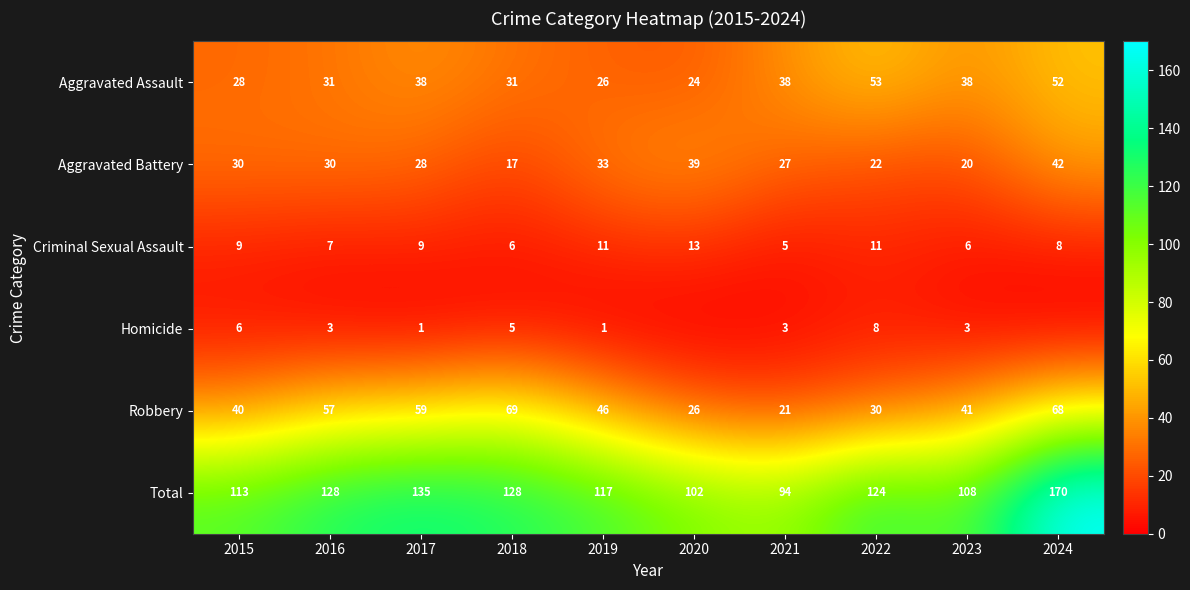

What is the approximate value of Aggravated Assault at 2022, to the nearest 10?

50